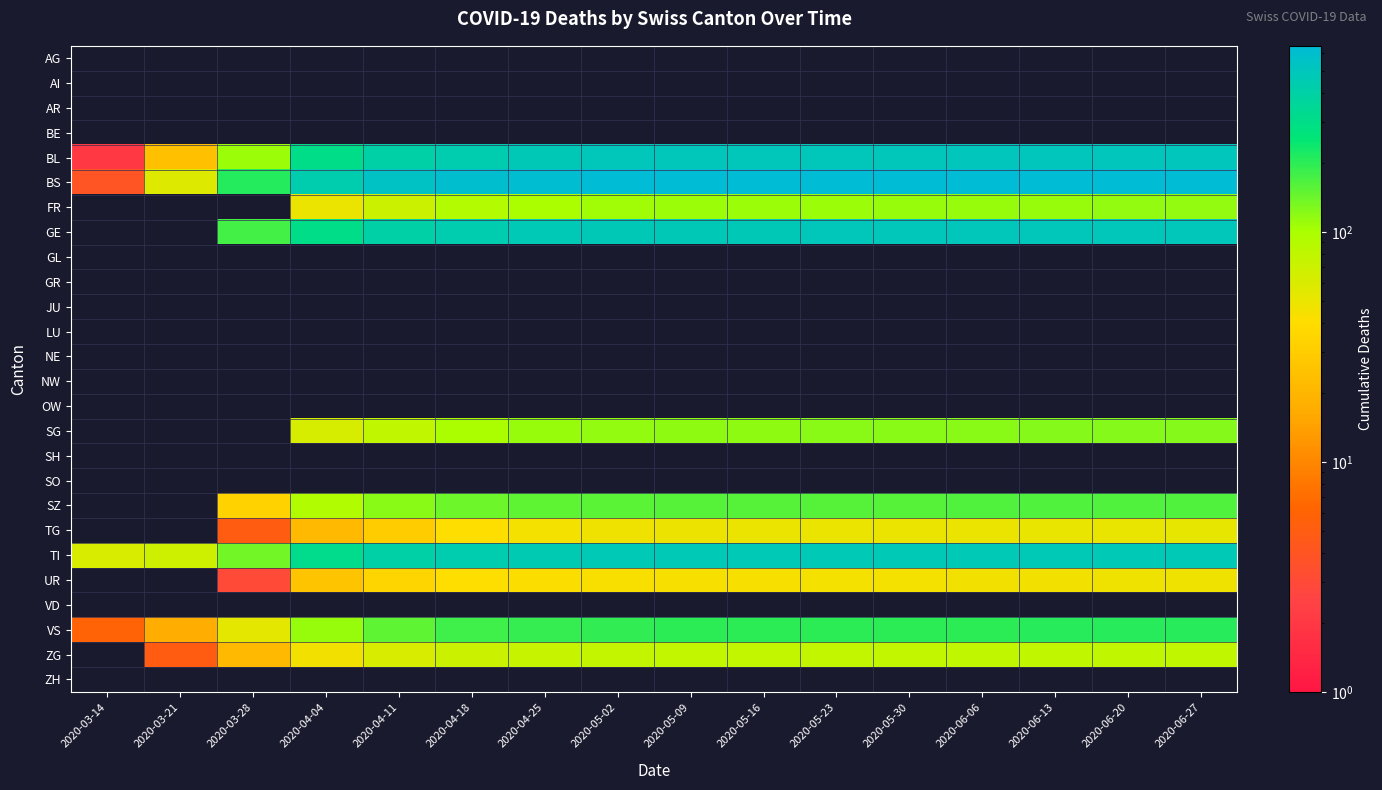

Reading left to right, extract all data points from this chart.

AG: 2020-03-14=0	2020-03-21=0	2020-03-28=0	2020-04-04=0	2020-04-11=0	2020-04-18=0	2020-04-25=0	2020-05-02=0	2020-05-09=0	2020-05-16=0	2020-05-23=0	2020-05-30=0	2020-06-06=0	2020-06-13=0	2020-06-20=0	2020-06-27=0
AI: 2020-03-14=0	2020-03-21=0	2020-03-28=0	2020-04-04=0	2020-04-11=0	2020-04-18=0	2020-04-25=0	2020-05-02=0	2020-05-09=0	2020-05-16=0	2020-05-23=0	2020-05-30=0	2020-06-06=0	2020-06-13=0	2020-06-20=0	2020-06-27=0
AR: 2020-03-14=0	2020-03-21=0	2020-03-28=0	2020-04-04=0	2020-04-11=0	2020-04-18=0	2020-04-25=0	2020-05-02=0	2020-05-09=0	2020-05-16=0	2020-05-23=0	2020-05-30=0	2020-06-06=0	2020-06-13=0	2020-06-20=0	2020-06-27=0
BE: 2020-03-14=0	2020-03-21=0	2020-03-28=0	2020-04-04=0	2020-04-11=0	2020-04-18=0	2020-04-25=0	2020-05-02=0	2020-05-09=0	2020-05-16=0	2020-05-23=0	2020-05-30=0	2020-06-06=0	2020-06-13=0	2020-06-20=0	2020-06-27=0
BL: 2020-03-14=2	2020-03-21=24	2020-03-28=108	2020-04-04=309	2020-04-11=400	2020-04-18=450	2020-04-25=480	2020-05-02=490	2020-05-09=495	2020-05-16=497	2020-05-23=498	2020-05-30=499	2020-06-06=500	2020-06-13=501	2020-06-20=502	2020-06-27=503
BS: 2020-03-14=4	2020-03-21=57	2020-03-28=211	2020-04-04=434	2020-04-11=550	2020-04-18=600	2020-04-25=620	2020-05-02=630	2020-05-09=635	2020-05-16=637	2020-05-23=638	2020-05-30=639	2020-06-06=640	2020-06-13=641	2020-06-20=642	2020-06-27=643
FR: 2020-03-14=0	2020-03-21=0	2020-03-28=0	2020-04-04=49	2020-04-11=70	2020-04-18=90	2020-04-25=100	2020-05-02=105	2020-05-09=107	2020-05-16=108	2020-05-23=109	2020-05-30=110	2020-06-06=111	2020-06-13=112	2020-06-20=113	2020-06-27=114
GE: 2020-03-14=0	2020-03-21=0	2020-03-28=175	2020-04-04=305	2020-04-11=400	2020-04-18=450	2020-04-25=470	2020-05-02=480	2020-05-09=485	2020-05-16=487	2020-05-23=488	2020-05-30=489	2020-06-06=490	2020-06-13=491	2020-06-20=492	2020-06-27=493
GL: 2020-03-14=0	2020-03-21=0	2020-03-28=0	2020-04-04=0	2020-04-11=0	2020-04-18=0	2020-04-25=0	2020-05-02=0	2020-05-09=0	2020-05-16=0	2020-05-23=0	2020-05-30=0	2020-06-06=0	2020-06-13=0	2020-06-20=0	2020-06-27=0
GR: 2020-03-14=0	2020-03-21=0	2020-03-28=0	2020-04-04=0	2020-04-11=0	2020-04-18=0	2020-04-25=0	2020-05-02=0	2020-05-09=0	2020-05-16=0	2020-05-23=0	2020-05-30=0	2020-06-06=0	2020-06-13=0	2020-06-20=0	2020-06-27=0
JU: 2020-03-14=0	2020-03-21=0	2020-03-28=0	2020-04-04=0	2020-04-11=0	2020-04-18=0	2020-04-25=0	2020-05-02=0	2020-05-09=0	2020-05-16=0	2020-05-23=0	2020-05-30=0	2020-06-06=0	2020-06-13=0	2020-06-20=0	2020-06-27=0
LU: 2020-03-14=0	2020-03-21=0	2020-03-28=0	2020-04-04=0	2020-04-11=0	2020-04-18=0	2020-04-25=0	2020-05-02=0	2020-05-09=0	2020-05-16=0	2020-05-23=0	2020-05-30=0	2020-06-06=0	2020-06-13=0	2020-06-20=0	2020-06-27=0
NE: 2020-03-14=0	2020-03-21=0	2020-03-28=0	2020-04-04=0	2020-04-11=0	2020-04-18=0	2020-04-25=0	2020-05-02=0	2020-05-09=0	2020-05-16=0	2020-05-23=0	2020-05-30=0	2020-06-06=0	2020-06-13=0	2020-06-20=0	2020-06-27=0
NW: 2020-03-14=0	2020-03-21=0	2020-03-28=0	2020-04-04=0	2020-04-11=0	2020-04-18=0	2020-04-25=0	2020-05-02=0	2020-05-09=0	2020-05-16=0	2020-05-23=0	2020-05-30=0	2020-06-06=0	2020-06-13=0	2020-06-20=0	2020-06-27=0
OW: 2020-03-14=0	2020-03-21=0	2020-03-28=0	2020-04-04=0	2020-04-11=0	2020-04-18=0	2020-04-25=0	2020-05-02=0	2020-05-09=0	2020-05-16=0	2020-05-23=0	2020-05-30=0	2020-06-06=0	2020-06-13=0	2020-06-20=0	2020-06-27=0
SG: 2020-03-14=0	2020-03-21=0	2020-03-28=0	2020-04-04=62	2020-04-11=80	2020-04-18=100	2020-04-25=110	2020-05-02=115	2020-05-09=117	2020-05-16=118	2020-05-23=119	2020-05-30=120	2020-06-06=121	2020-06-13=122	2020-06-20=123	2020-06-27=124
SH: 2020-03-14=0	2020-03-21=0	2020-03-28=0	2020-04-04=0	2020-04-11=0	2020-04-18=0	2020-04-25=0	2020-05-02=0	2020-05-09=0	2020-05-16=0	2020-05-23=0	2020-05-30=0	2020-06-06=0	2020-06-13=0	2020-06-20=0	2020-06-27=0
SO: 2020-03-14=0	2020-03-21=0	2020-03-28=0	2020-04-04=0	2020-04-11=0	2020-04-18=0	2020-04-25=0	2020-05-02=0	2020-05-09=0	2020-05-16=0	2020-05-23=0	2020-05-30=0	2020-06-06=0	2020-06-13=0	2020-06-20=0	2020-06-27=0
SZ: 2020-03-14=0	2020-03-21=0	2020-03-28=33	2020-04-04=92	2020-04-11=120	2020-04-18=140	2020-04-25=150	2020-05-02=155	2020-05-09=157	2020-05-16=158	2020-05-23=159	2020-05-30=160	2020-06-06=161	2020-06-13=162	2020-06-20=163	2020-06-27=164
TG: 2020-03-14=0	2020-03-21=0	2020-03-28=5	2020-04-04=21	2020-04-11=30	2020-04-18=40	2020-04-25=45	2020-05-02=47	2020-05-09=48	2020-05-16=49	2020-05-23=49	2020-05-30=50	2020-06-06=50	2020-06-13=51	2020-06-20=51	2020-06-27=52
TI: 2020-03-14=61	2020-03-21=68	2020-03-28=136	2020-04-04=314	2020-04-11=400	2020-04-18=450	2020-04-25=460	2020-05-02=465	2020-05-09=467	2020-05-16=468	2020-05-23=469	2020-05-30=470	2020-06-06=471	2020-06-13=472	2020-06-20=473	2020-06-27=474
UR: 2020-03-14=0	2020-03-21=0	2020-03-28=3	2020-04-04=26	2020-04-11=35	2020-04-18=40	2020-04-25=42	2020-05-02=43	2020-05-09=44	2020-05-16=44	2020-05-23=45	2020-05-30=45	2020-06-06=46	2020-06-13=46	2020-06-20=47	2020-06-27=47
VD: 2020-03-14=0	2020-03-21=0	2020-03-28=0	2020-04-04=0	2020-04-11=0	2020-04-18=0	2020-04-25=0	2020-05-02=0	2020-05-09=0	2020-05-16=0	2020-05-23=0	2020-05-30=0	2020-06-06=0	2020-06-13=0	2020-06-20=0	2020-06-27=0
VS: 2020-03-14=6	2020-03-21=17	2020-03-28=53	2020-04-04=112	2020-04-11=150	2020-04-18=180	2020-04-25=190	2020-05-02=195	2020-05-09=197	2020-05-16=198	2020-05-23=199	2020-05-30=200	2020-06-06=201	2020-06-13=202	2020-06-20=203	2020-06-27=204
ZG: 2020-03-14=0	2020-03-21=5	2020-03-28=21	2020-04-04=46	2020-04-11=60	2020-04-18=70	2020-04-25=75	2020-05-02=77	2020-05-09=78	2020-05-16=78	2020-05-23=79	2020-05-30=79	2020-06-06=80	2020-06-13=80	2020-06-20=81	2020-06-27=81
ZH: 2020-03-14=0	2020-03-21=0	2020-03-28=0	2020-04-04=0	2020-04-11=0	2020-04-18=0	2020-04-25=0	2020-05-02=0	2020-05-09=0	2020-05-16=0	2020-05-23=0	2020-05-30=0	2020-06-06=0	2020-06-13=0	2020-06-20=0	2020-06-27=0